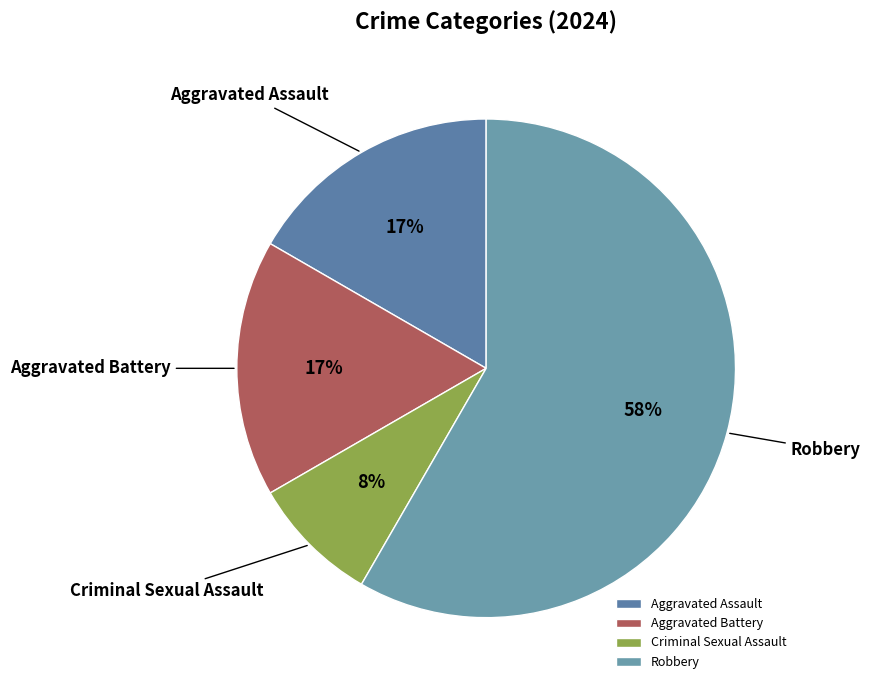

What is the smallest slice in the pie chart?

Criminal Sexual Assault